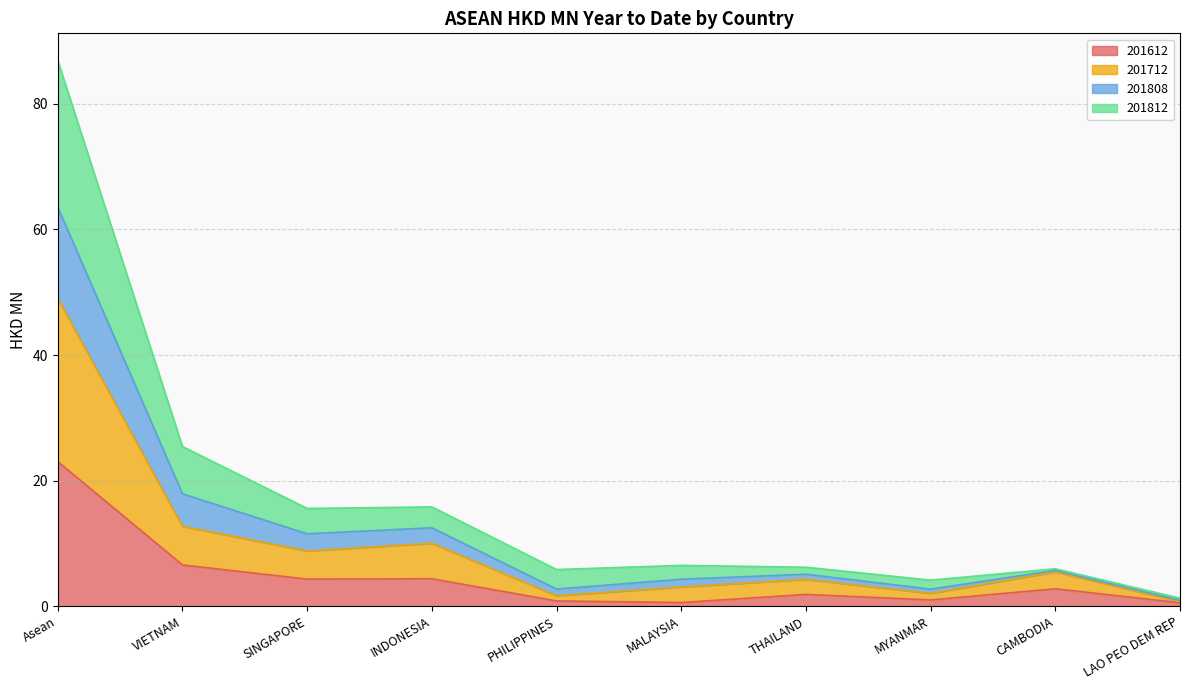

What is the maximum value for 201612?

23.0